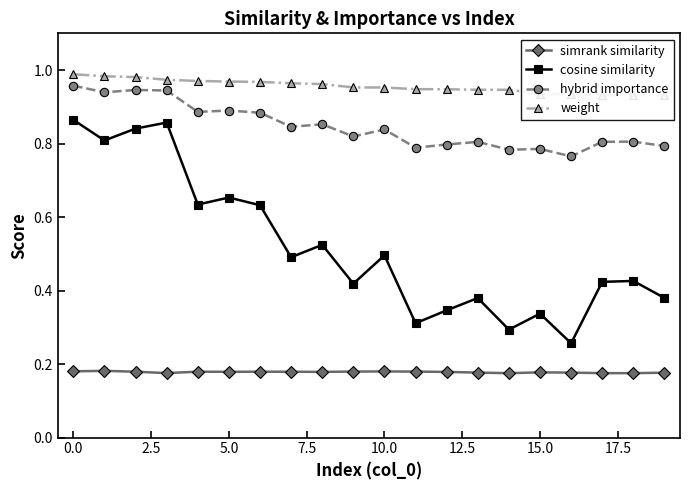

True or false: simrank similarity and hybrid importance intersect in this chart.

False